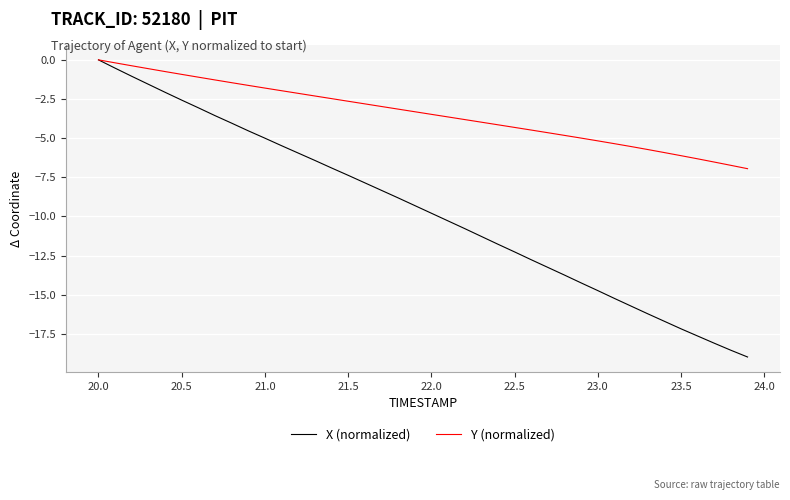

Is this an area chart (filled region under the line)?

No